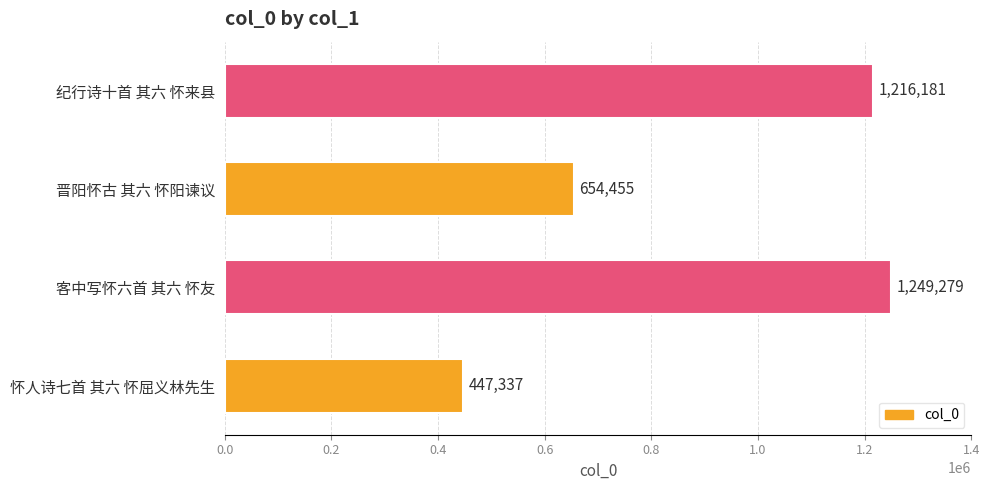

What is the greatest value displayed?

1249279